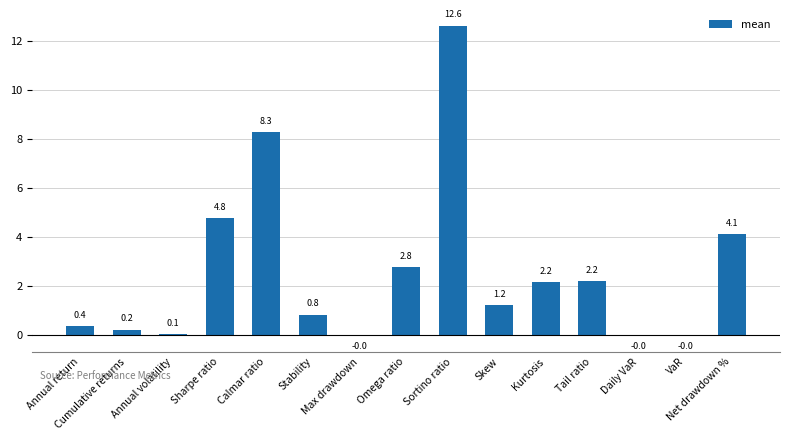

What is the sum of all values?

39.7